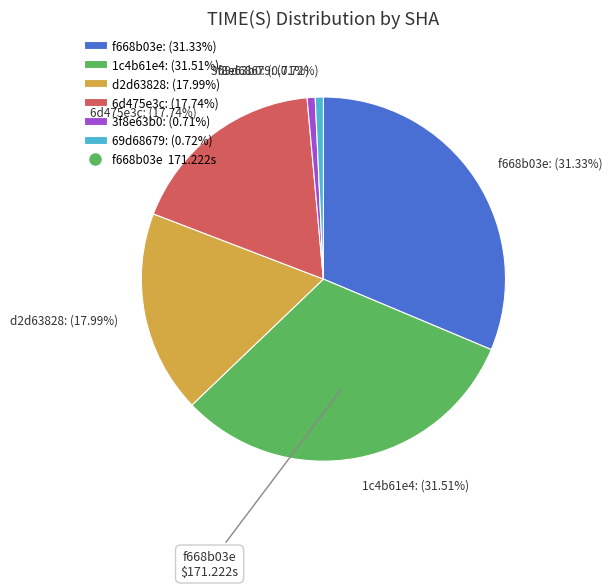

Combined, do 69d68679: (0.72%) and 3f8e63b0: (0.71%) account for over 50%?

No